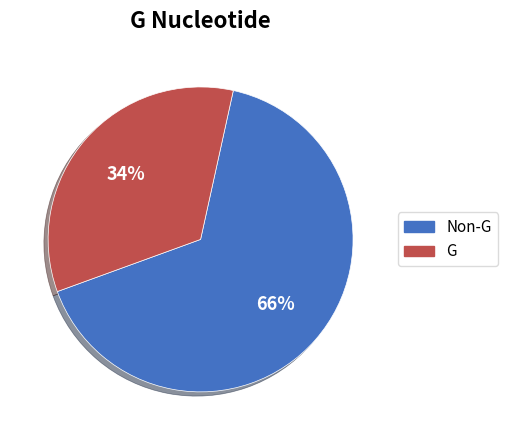

To the nearest percent, what is the difference between the largest and smallest slice percentages?

32%